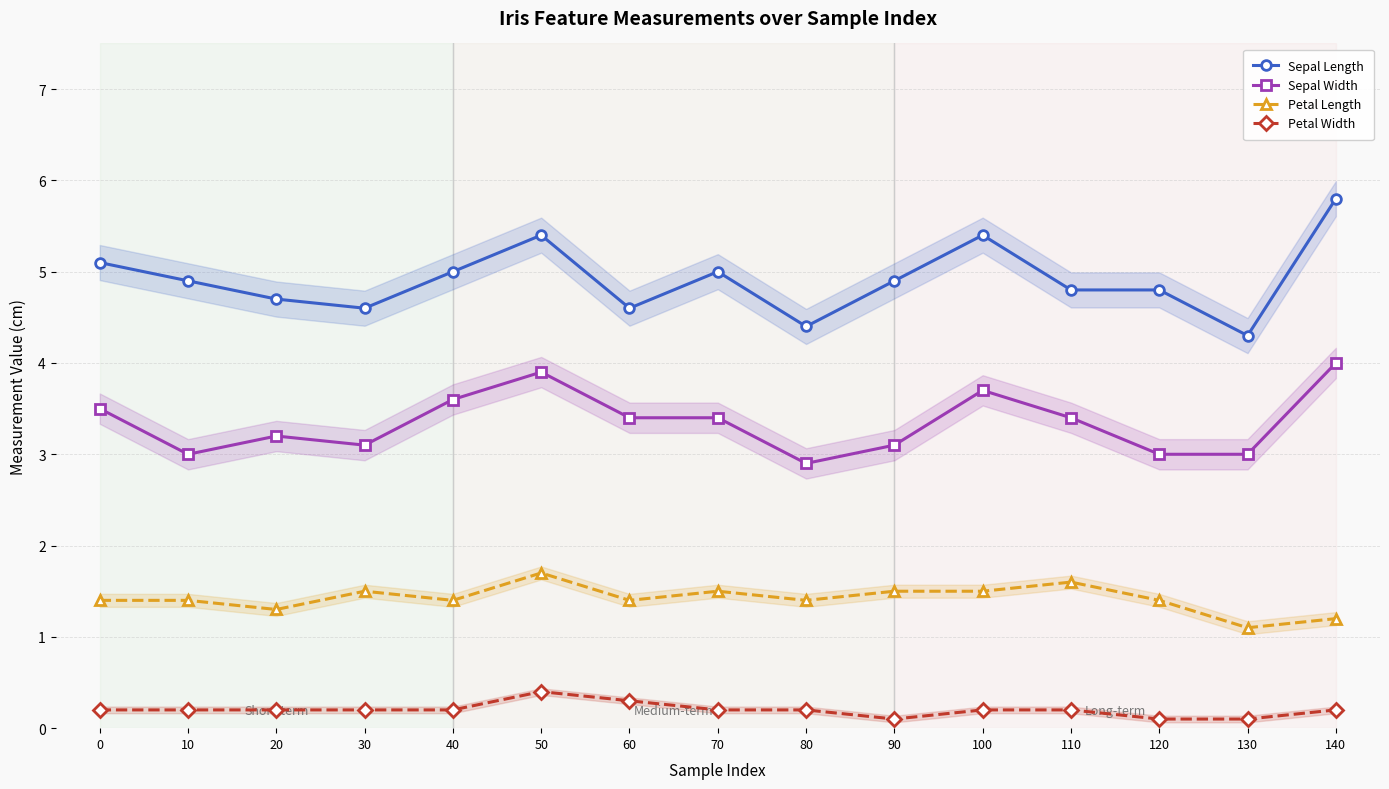

Between 100 and 130, which is larger?

100